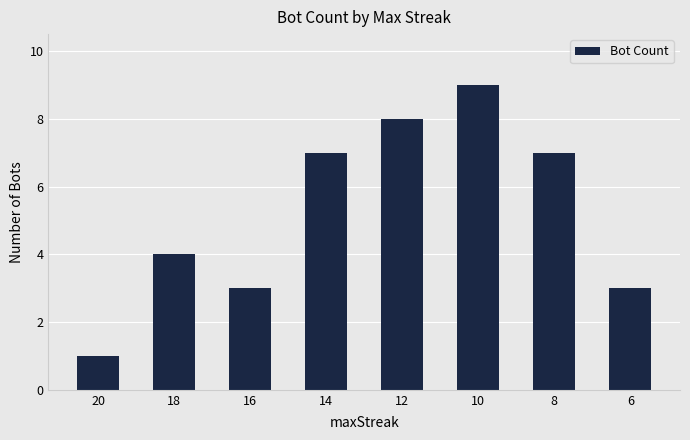

Between 20 and 14, which is larger?

14